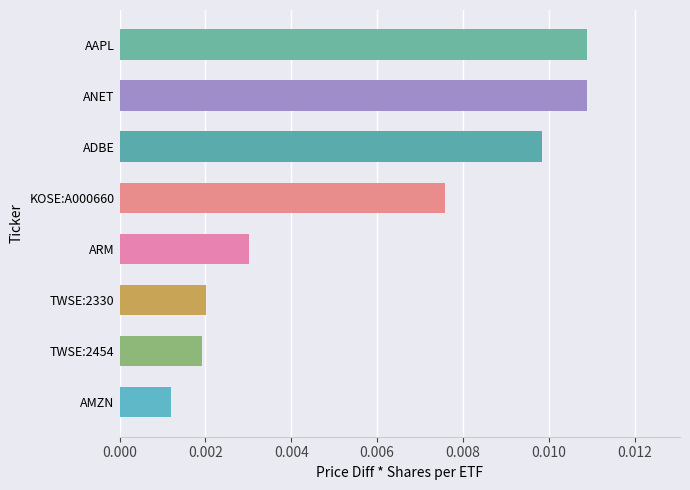

Does the chart contain stacked bars?

No